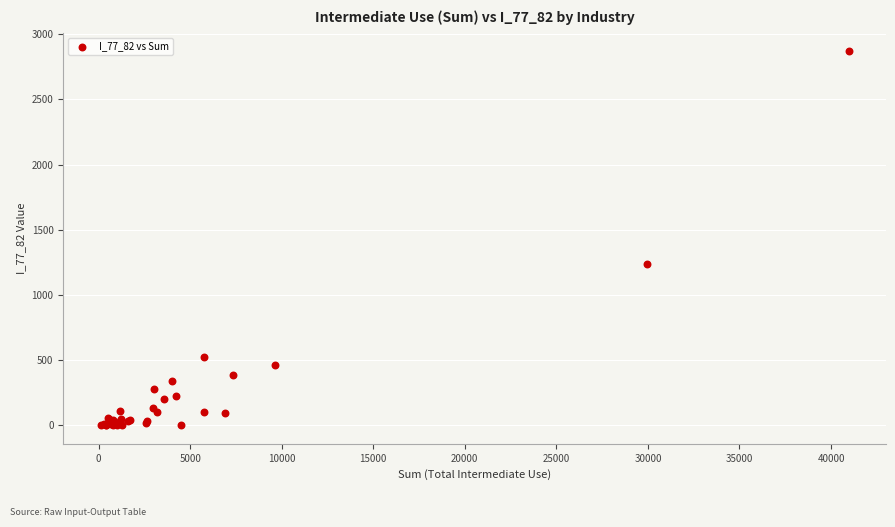

What Y value in the scatter plot is closest to 1434?

1233.7